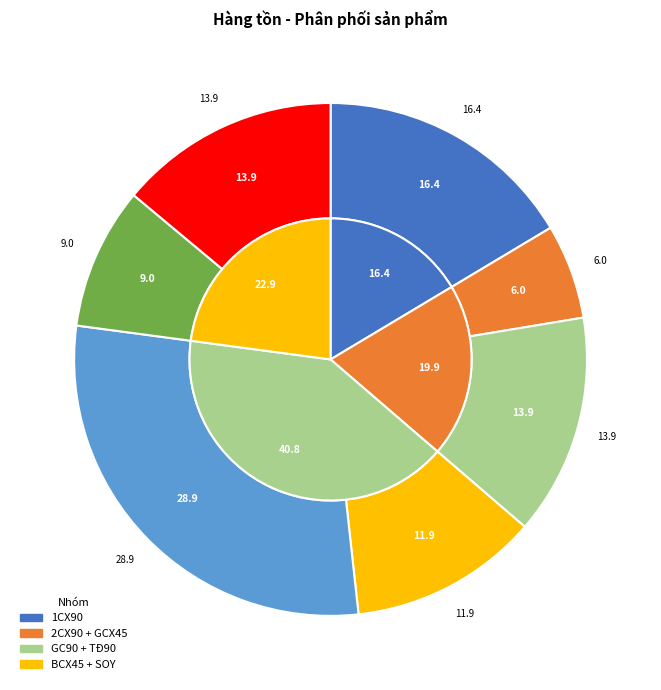

How many segments does this pie chart have?

7